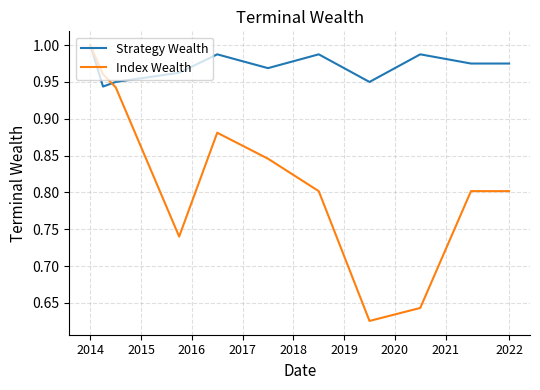

Which series has the widest spread of values?

Index Wealth